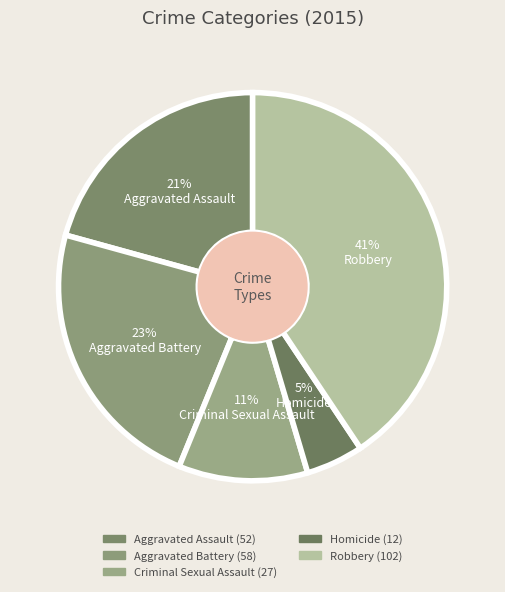

Combined, what portion of the pie is Homicide and Aggravated Battery?

27.9%